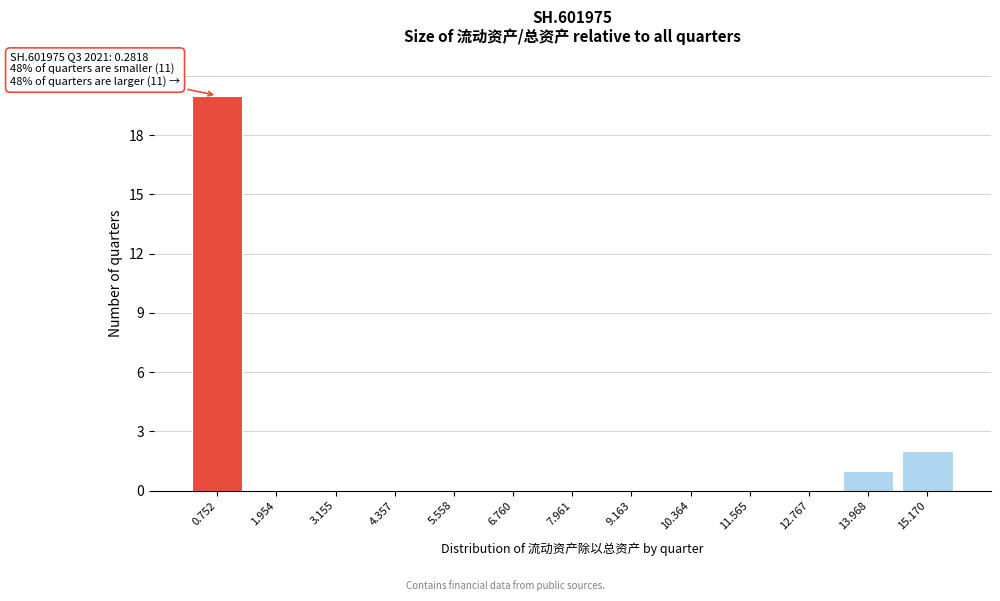

Reading left to right, extract all data points from this chart.

0.752=20	1.954=0	3.155=0	4.357=0	5.558=0	6.760=0	7.961=0	9.163=0	10.364=0	11.565=0	12.767=0	13.968=1	15.170=2